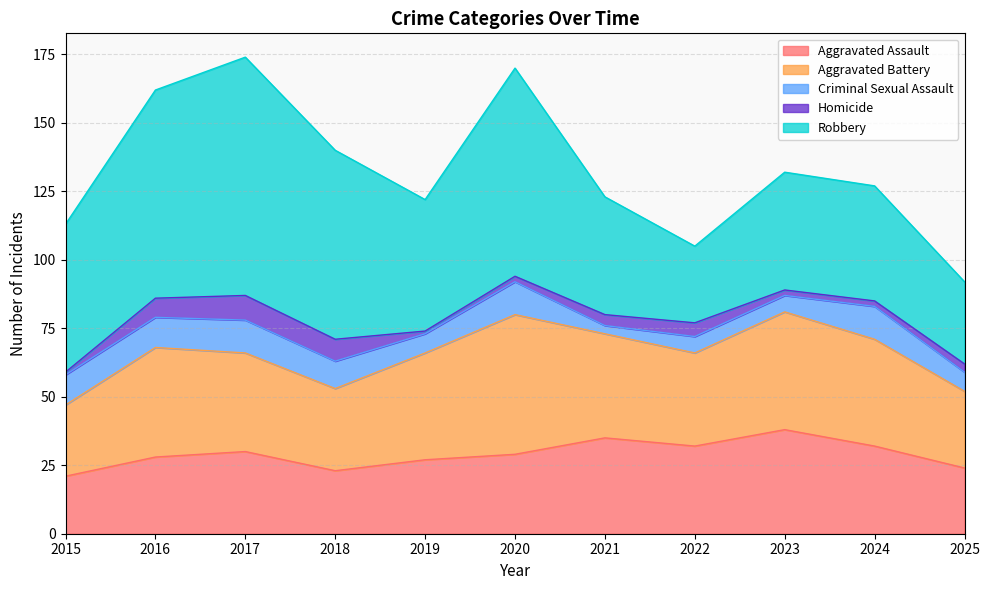

Reading left to right, extract all data points from this chart.

Aggravated Assault: 2015=21	2016=28	2017=30	2018=23	2019=27	2020=29	2021=35	2022=32	2023=38	2024=32	2025=24
Aggravated Battery: 2015=26	2016=40	2017=36	2018=30	2019=39	2020=51	2021=38	2022=34	2023=43	2024=39	2025=28
Criminal Sexual Assault: 2015=11	2016=11	2017=12	2018=10	2019=7	2020=12	2021=3	2022=6	2023=6	2024=12	2025=7
Homicide: 2015=1	2016=7	2017=9	2018=8	2019=1	2020=2	2021=4	2022=5	2023=2	2024=2	2025=3
Robbery: 2015=54	2016=76	2017=87	2018=69	2019=48	2020=76	2021=43	2022=28	2023=43	2024=42	2025=30